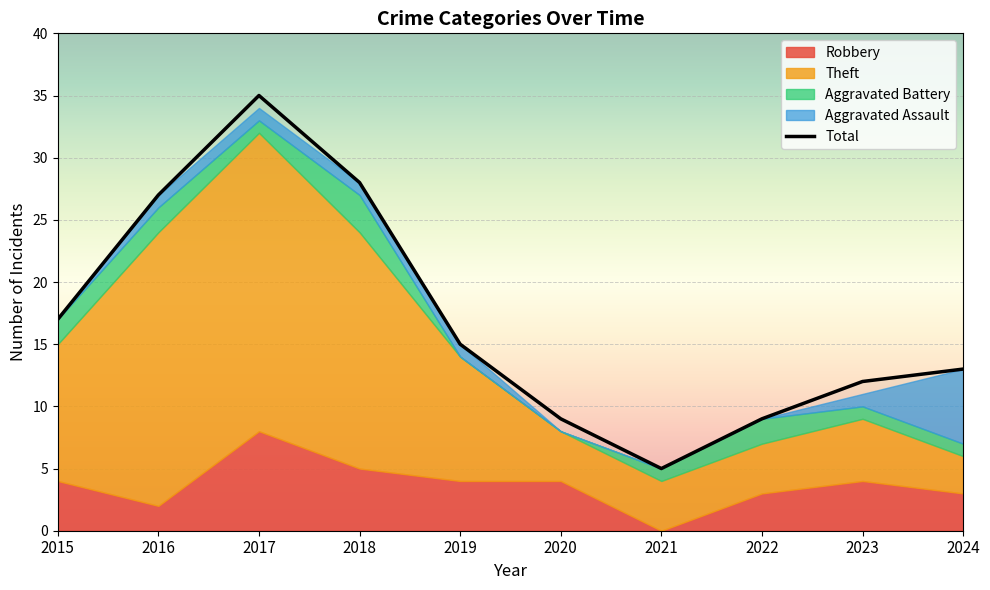

At how many categories does at least one series exceed 32?

1